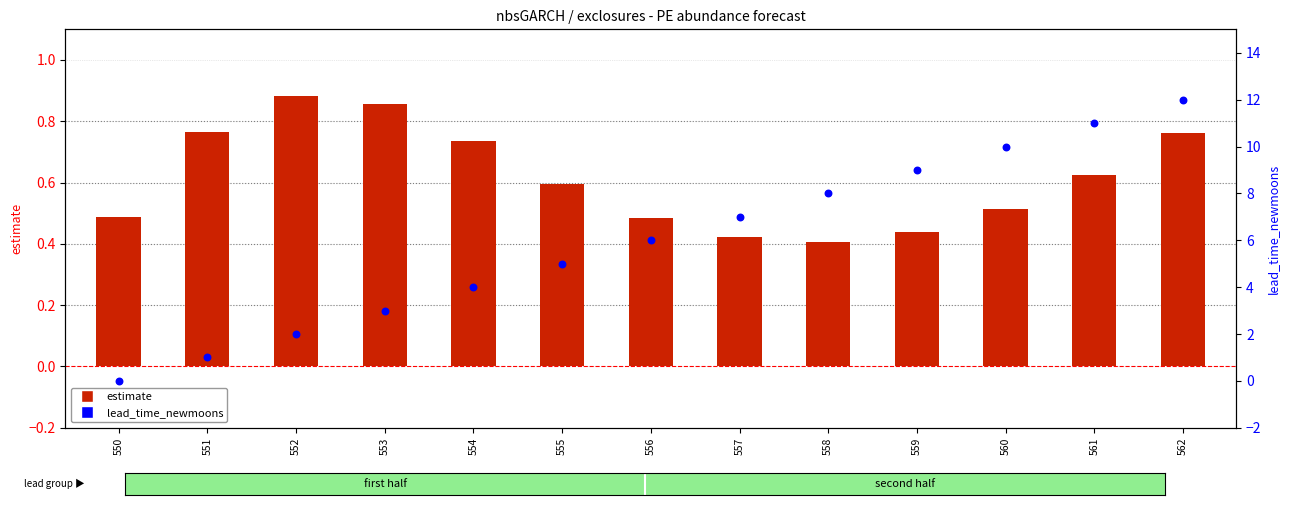

Which series has the largest total across all categories?

lead_time_newmoons